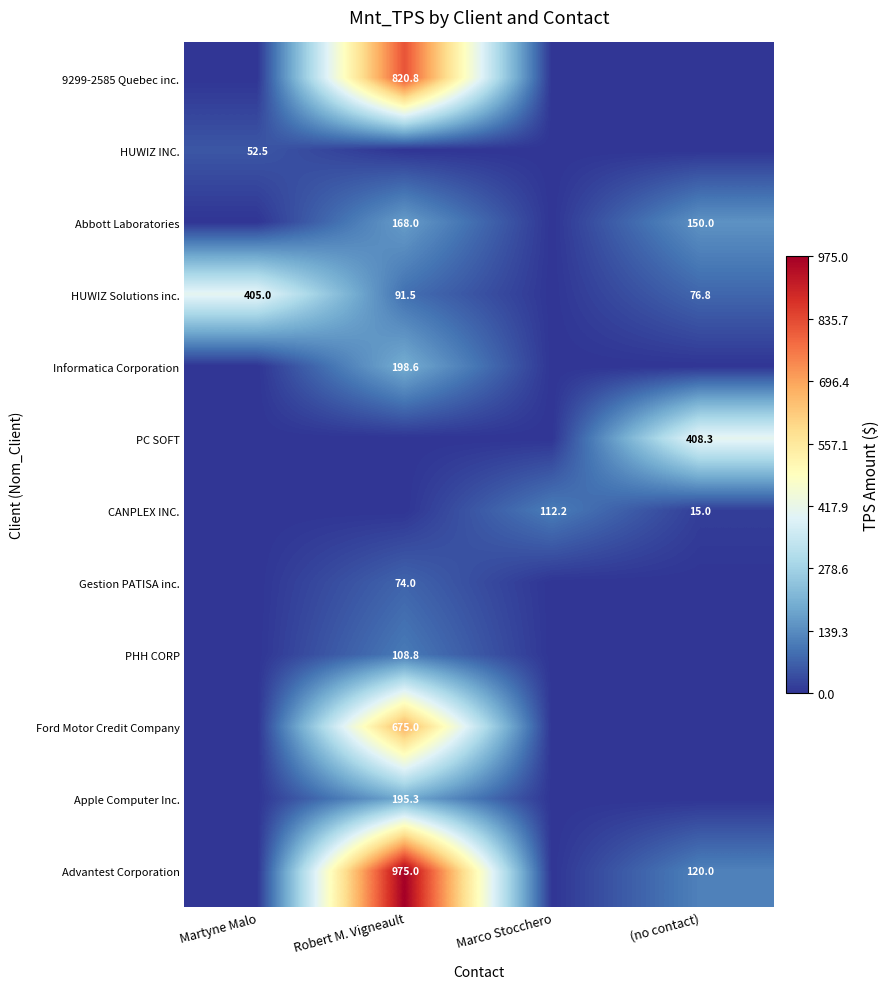

At how many categories does at least one series exceed 185?

3